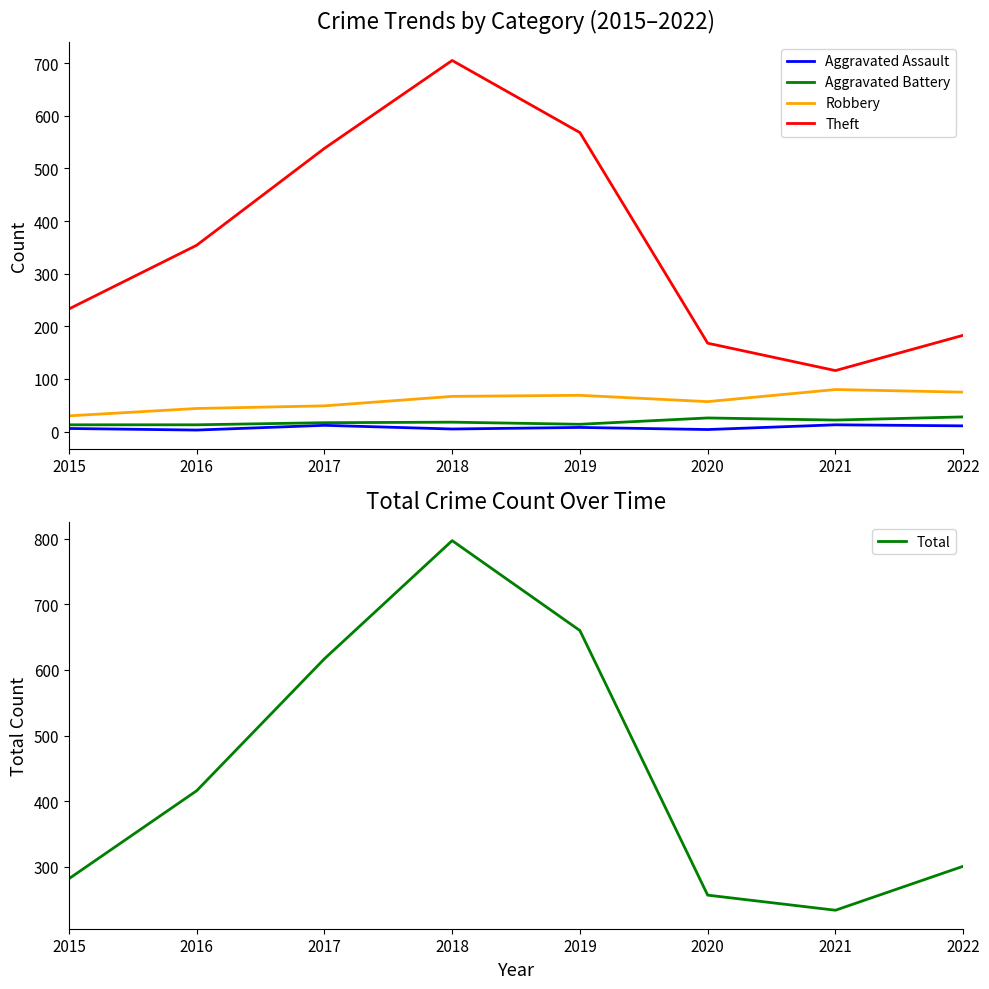

Which series has the largest total across all categories?

Total